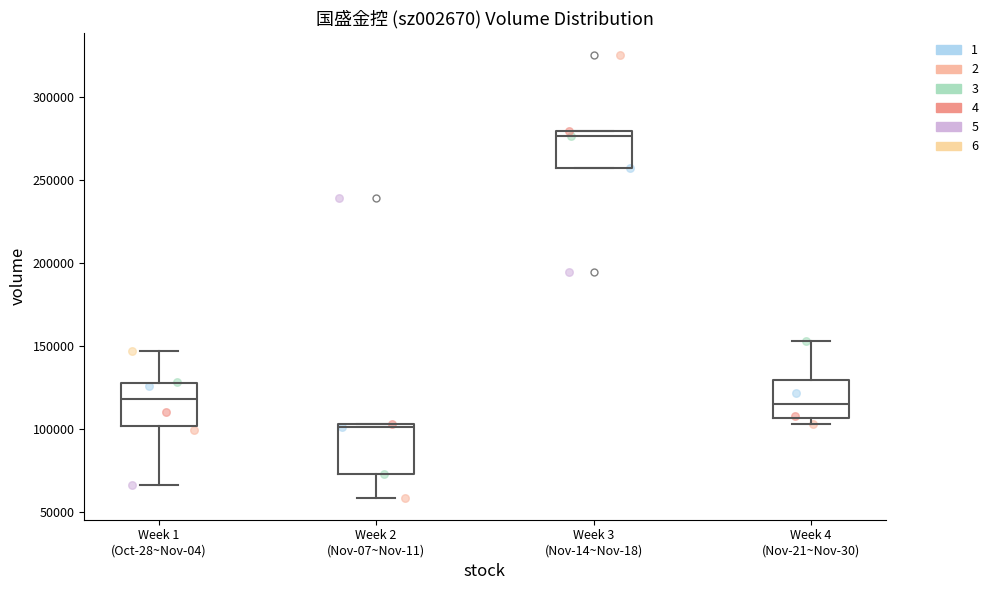

Where is the lower edge of the box for Week 2 (Nov-07~Nov-11) on the y-axis? The values are not printed on the chart, so give them approximately, as read against the axis.

70000